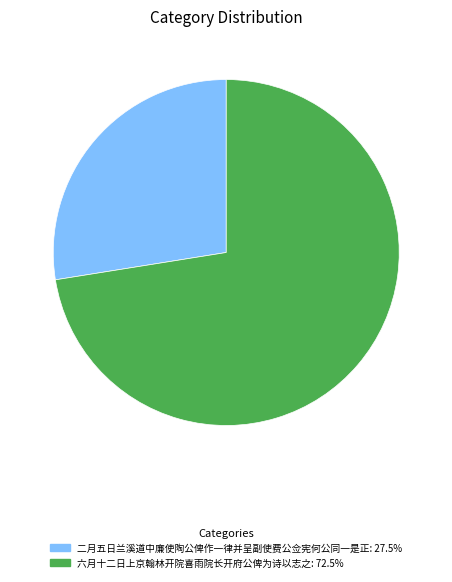

What is the ratio of the value at 六月十二日上京翰林开院喜雨院长开府公俾为诗以志之 to the value at 二月五日兰溪道中廉使陶公俾作一律并呈副使费公佥宪何公同一是正?

2.6